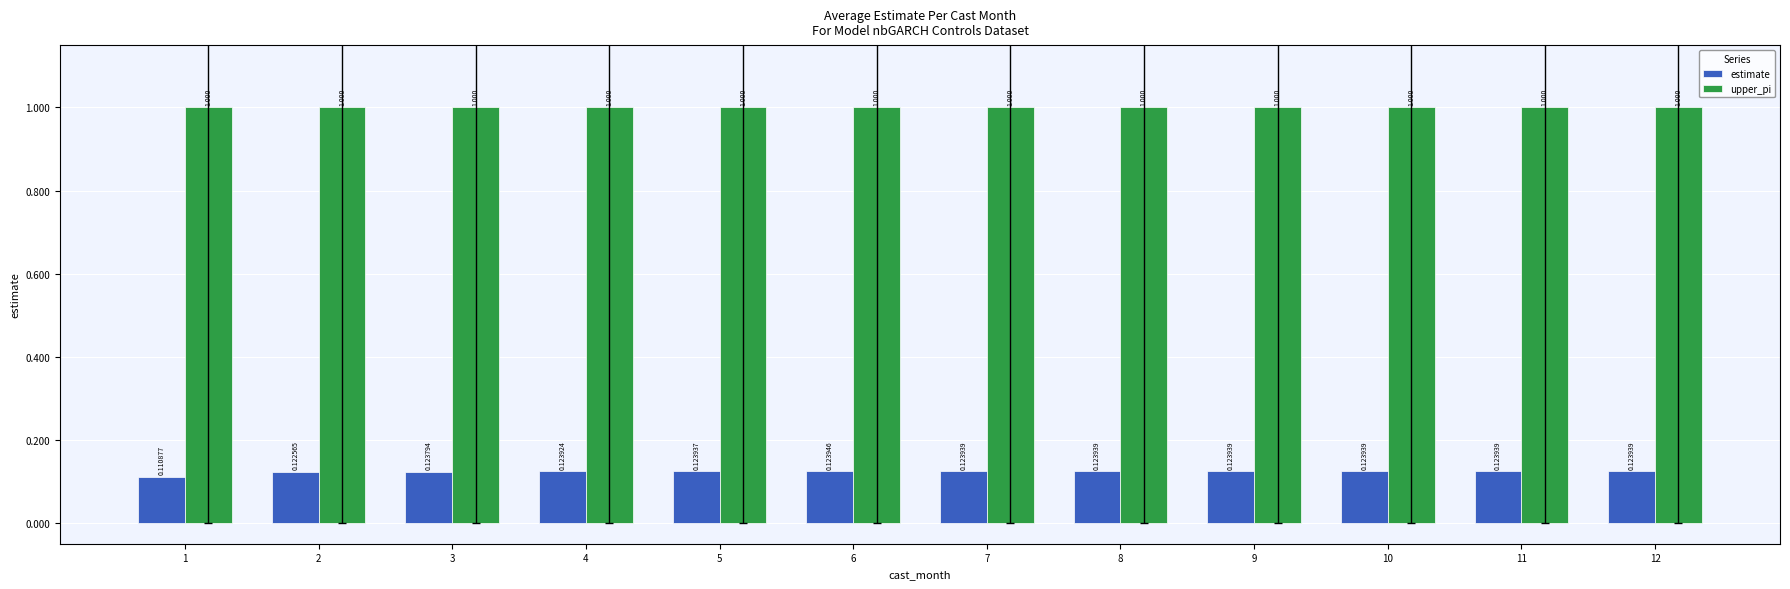

Rank the series at 2 from highest to lowest value.

upper_pi, estimate